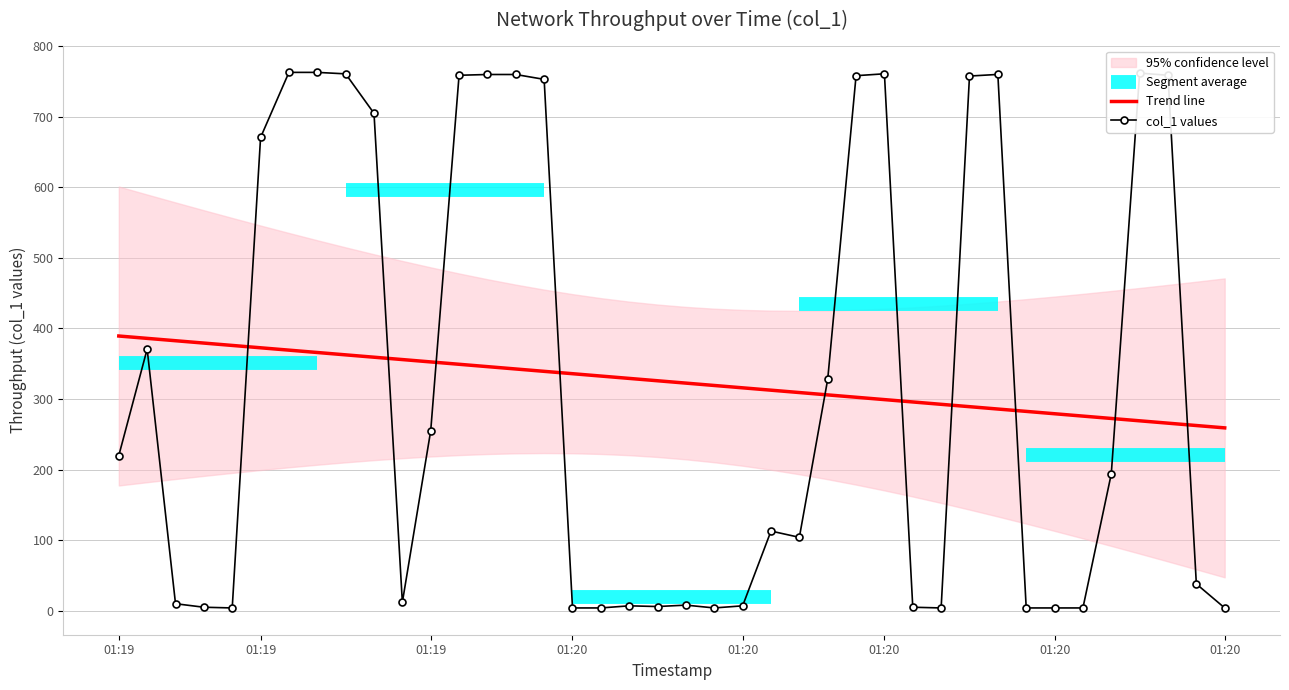

What is the total value across all series at 01:19?

608.9